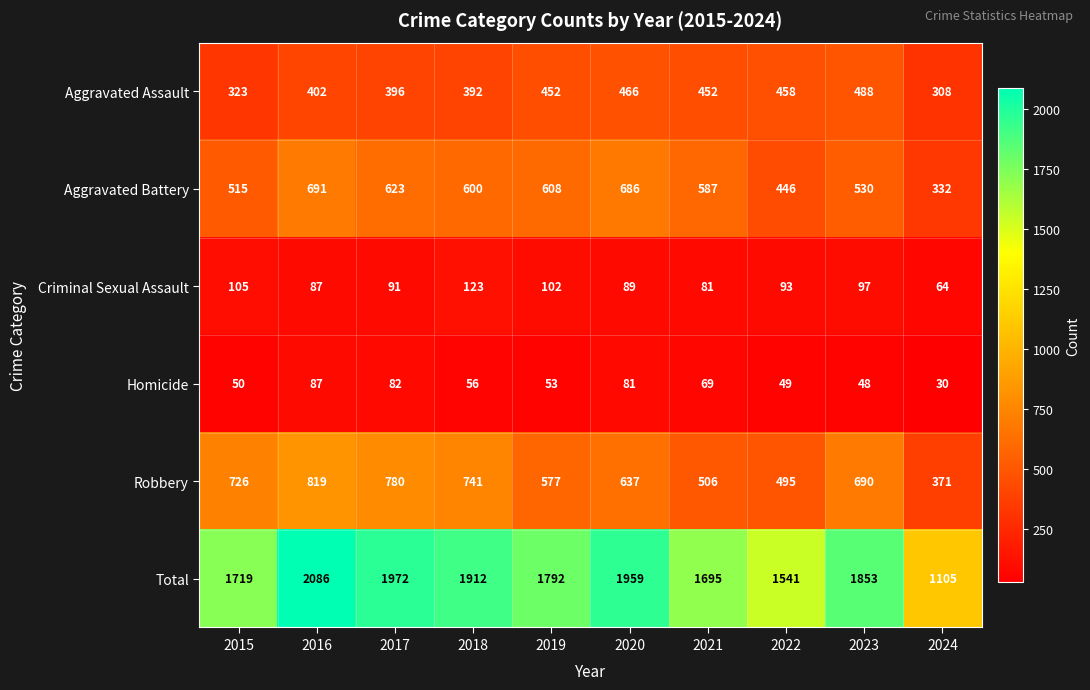

True or false: Criminal Sexual Assault has a value of 91 at 2017.

True